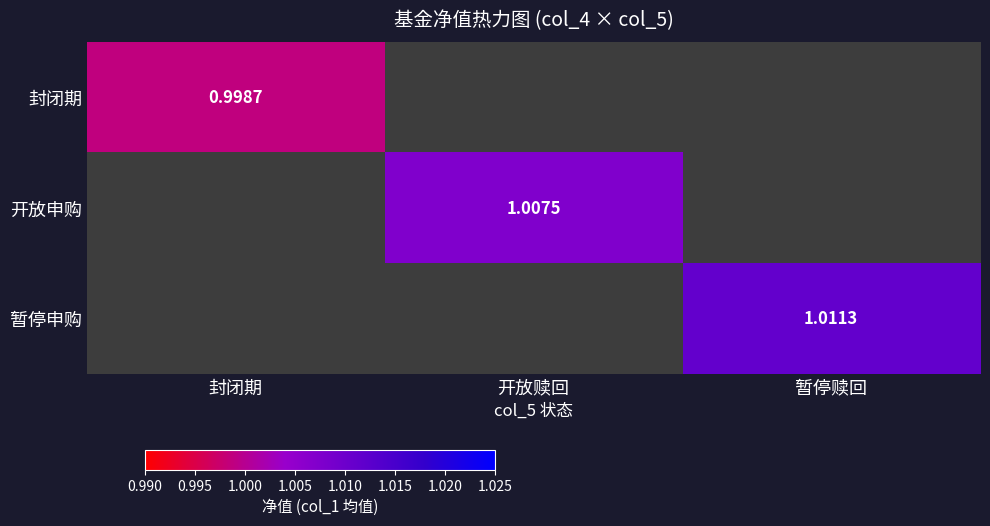

How many distinct data groups are displayed?

3